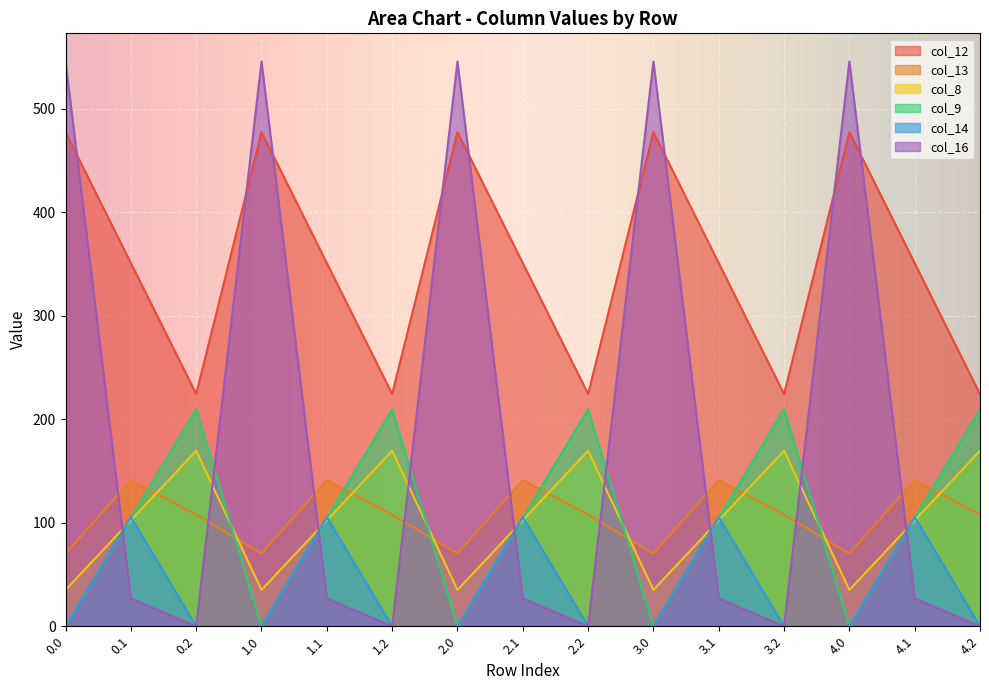

Is it true that col_14 equals -63.4 at 4.2?

False